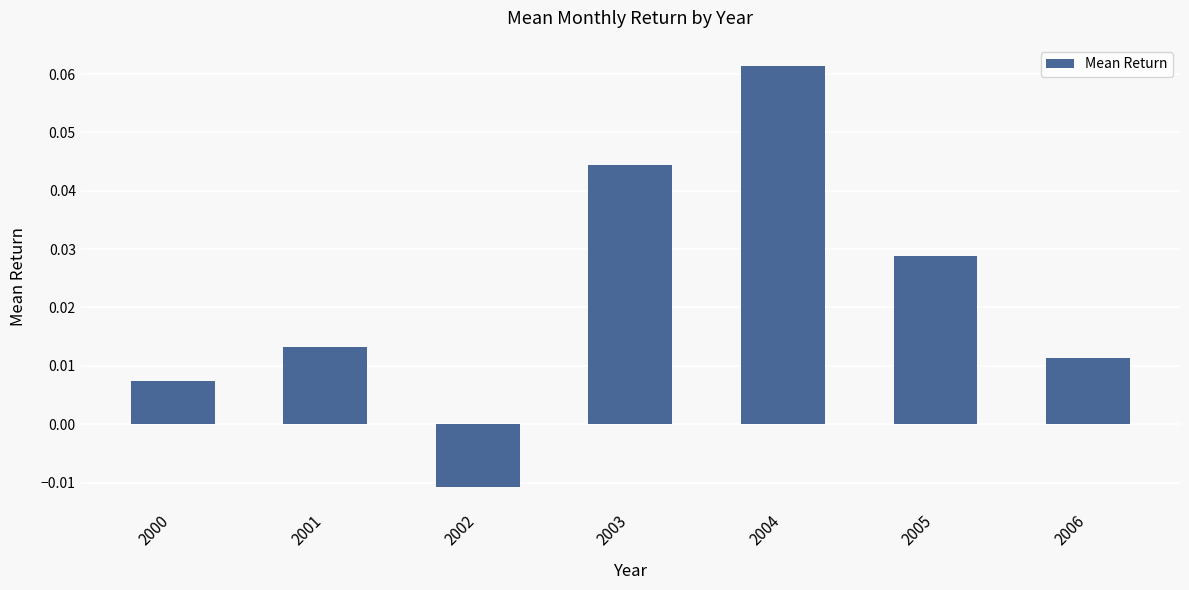

Count the values in the range 0 to 1.

6